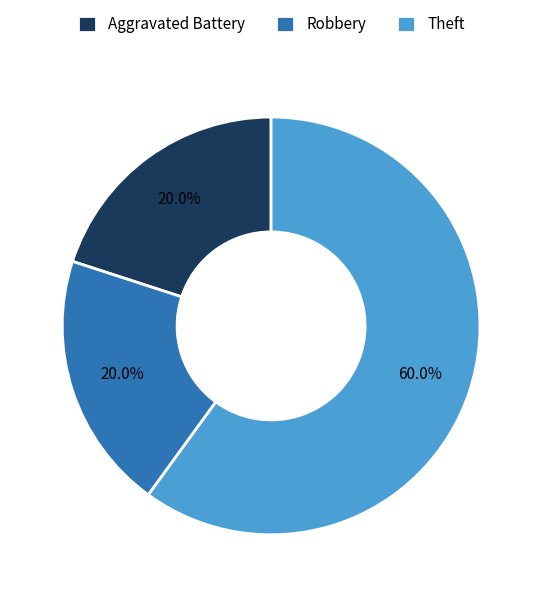

What is the total percentage of Theft and Robbery?

80.0%